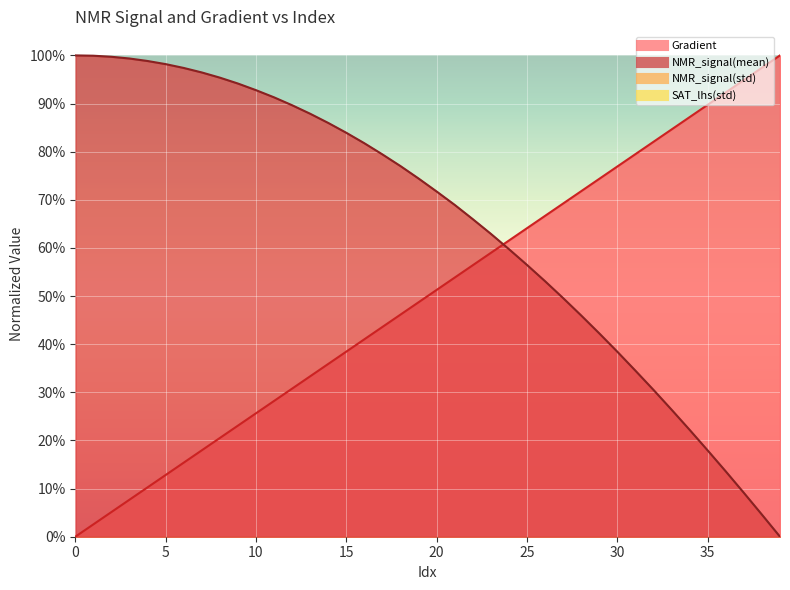

List the series in order of their peak value, highest first.

Gradient (norm), NMR_signal(mean) (norm)